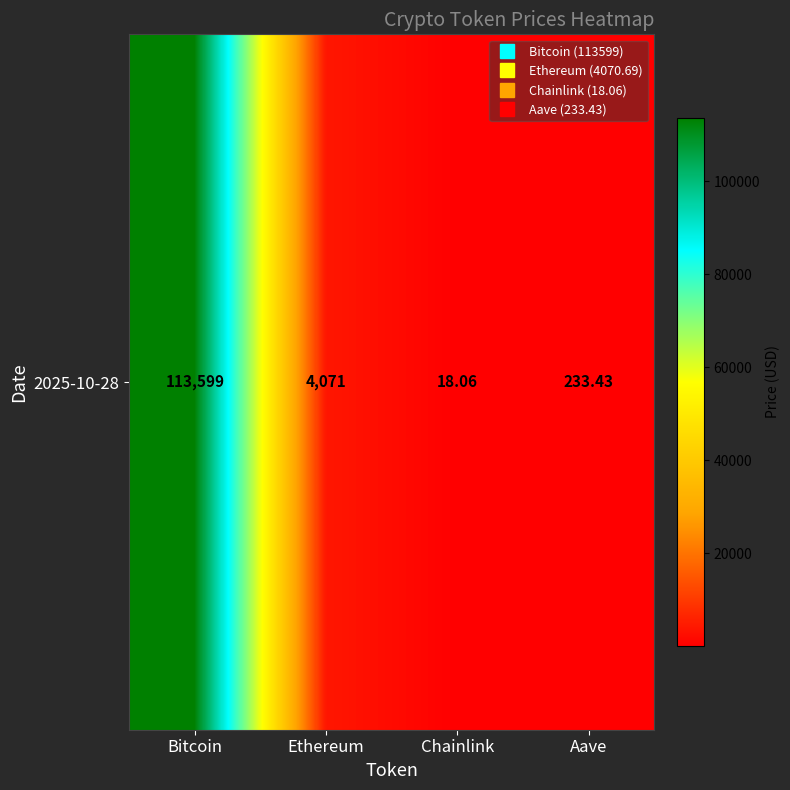

Which has a higher value, Ethereum or Bitcoin?

Bitcoin